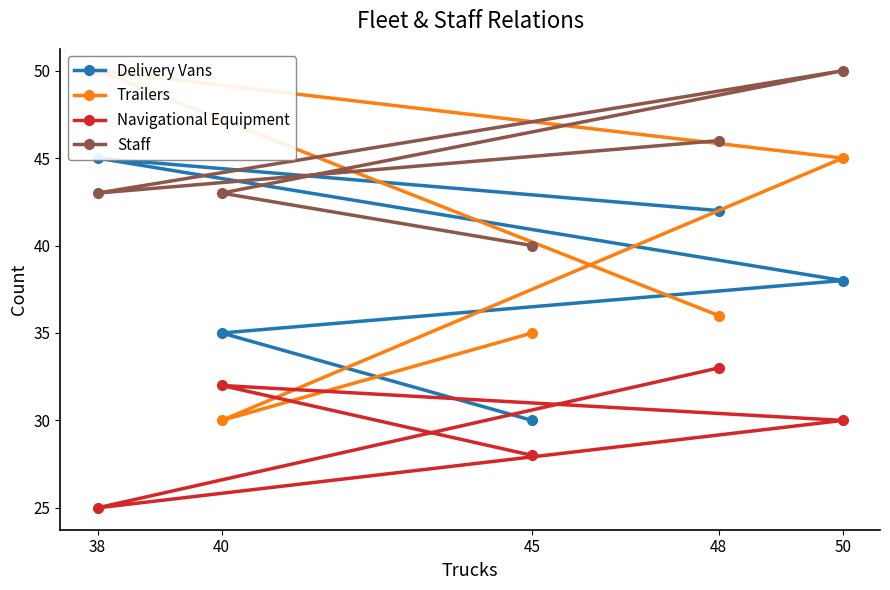

Reading left to right, list all the values displayed in this chart.

Delivery Vans: 45=30	40=35	50=38	38=45	48=42
Trailers: 45=35	40=30	50=45	38=50	48=36
Navigational Equipment: 45=28	40=32	50=30	38=25	48=33
Staff: 45=40	40=43	50=50	38=43	48=46